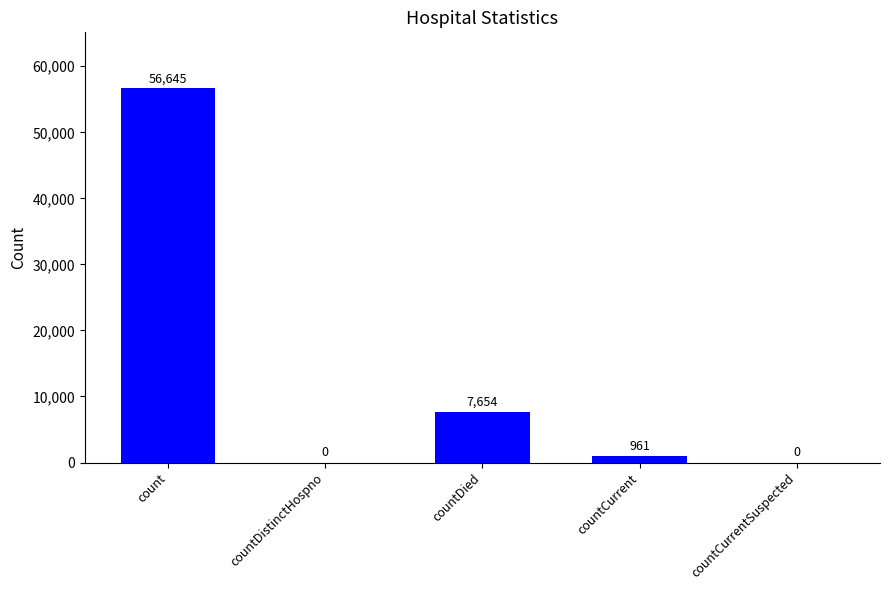

How many data points does each series have?

5